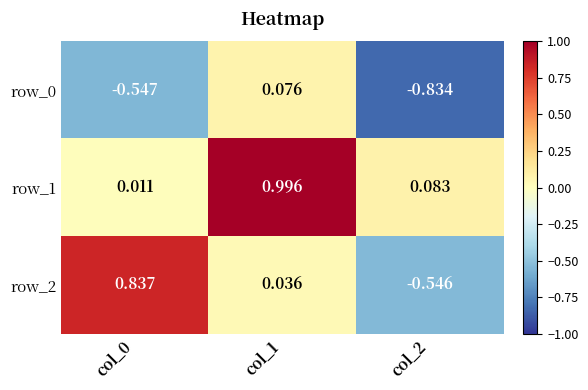

At which category does the chart reach its peak across all series?

col_1